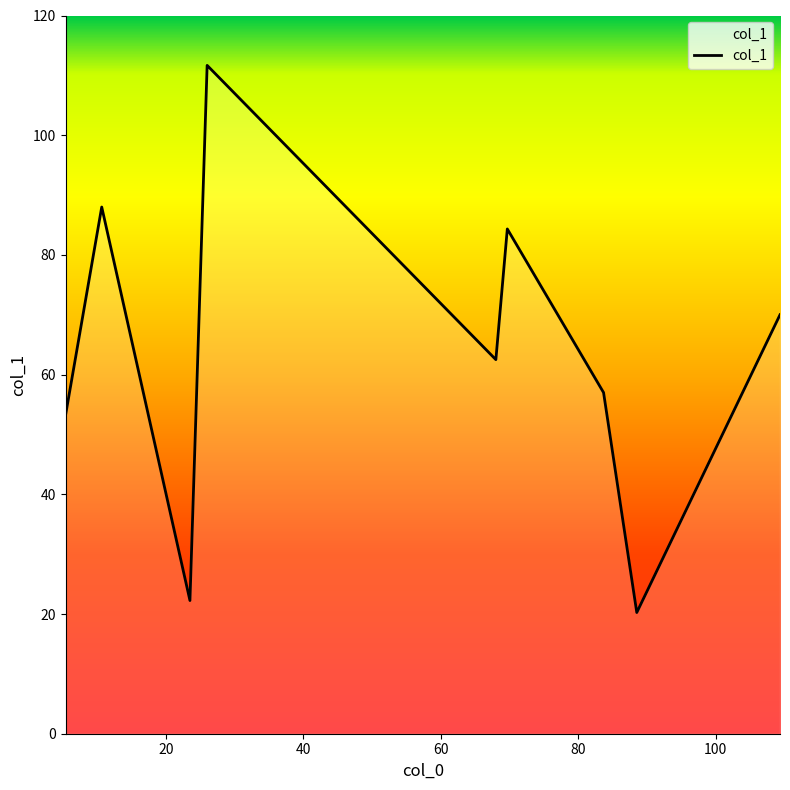

What is the difference between the maximum and minimum values?

91.4